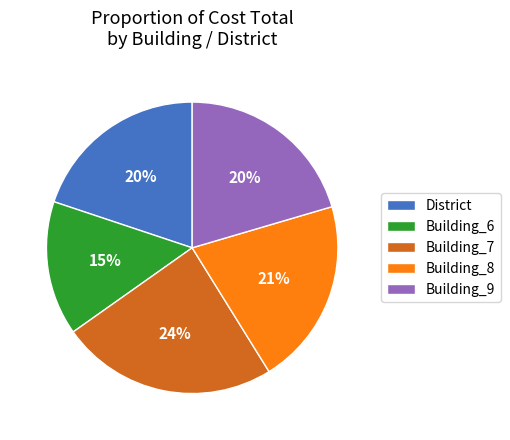

Does District account for over 50% of the chart?

No